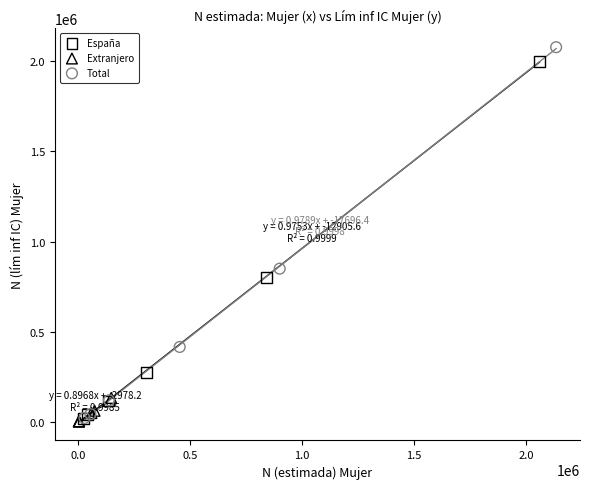

Which series contains the highest Y value?

Total